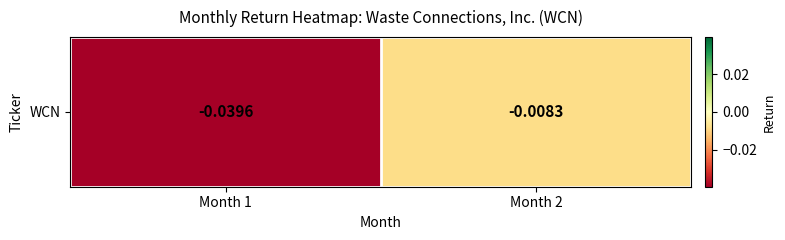

True or false: the data shows -0.0 at Month 2.

True